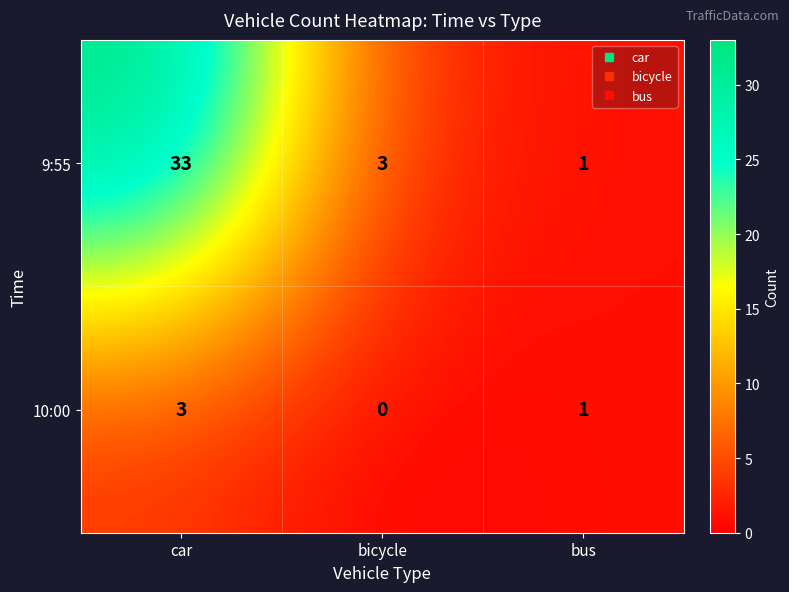

Where is 9:55 nearest to the value 17?

bicycle